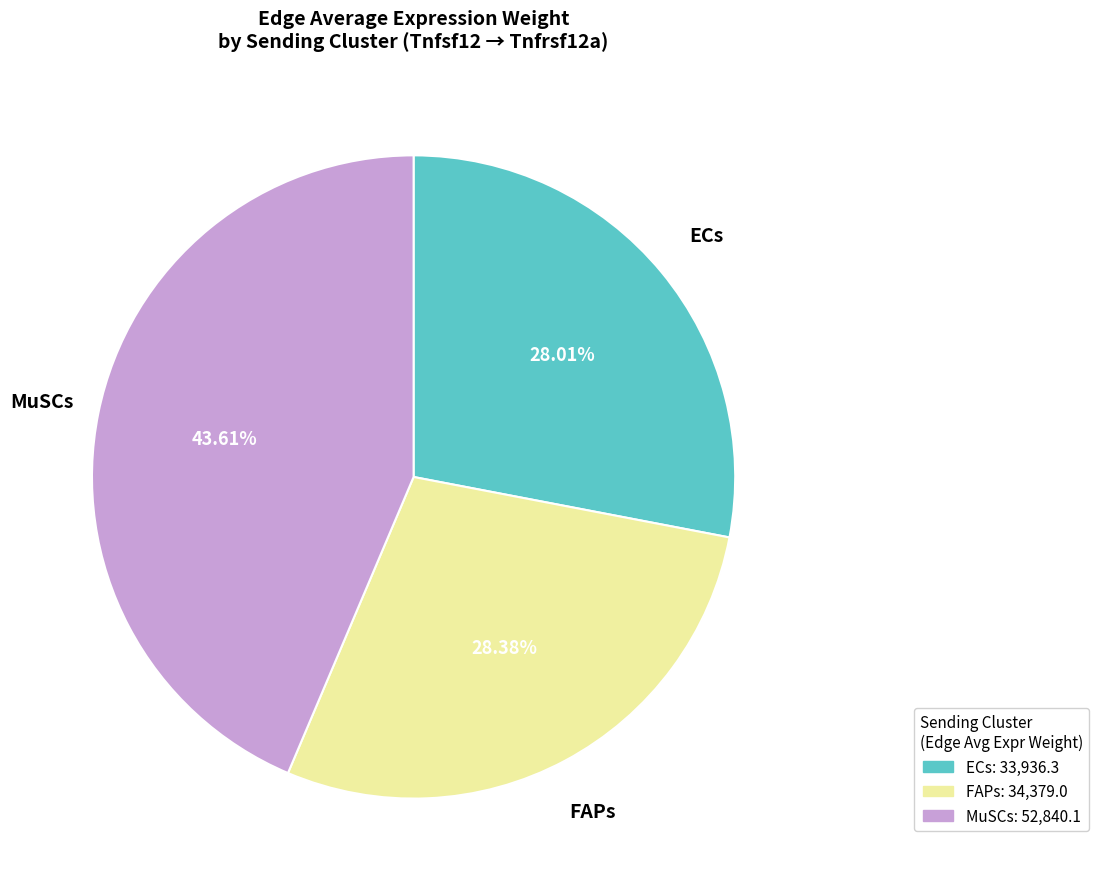

Does any single category account for the majority?

No